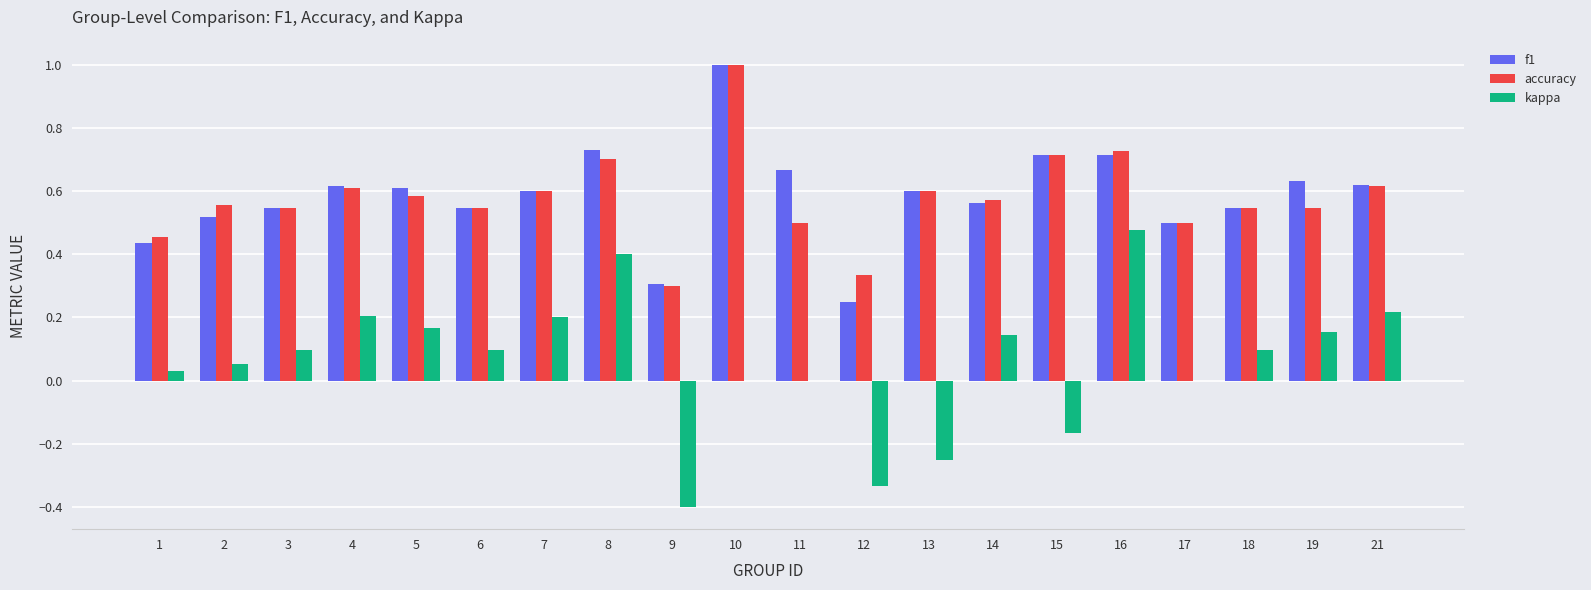

The value of kappa at 14 is 0.2. True or false?

False